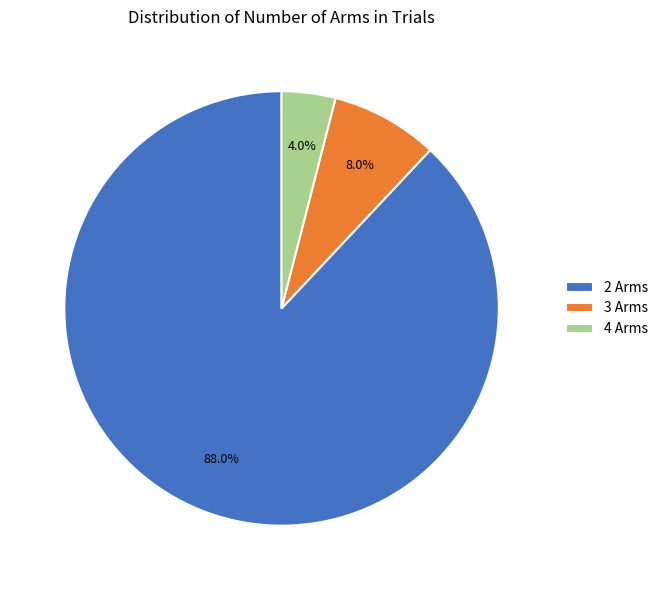

Which slice is the largest?

2 Arms